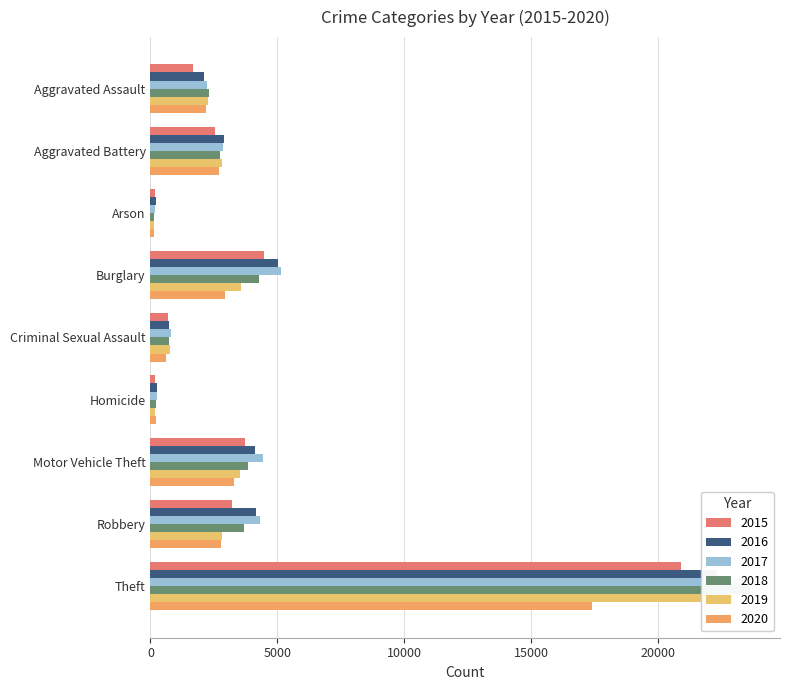

What is the label of the 1st bar from the right?

Theft